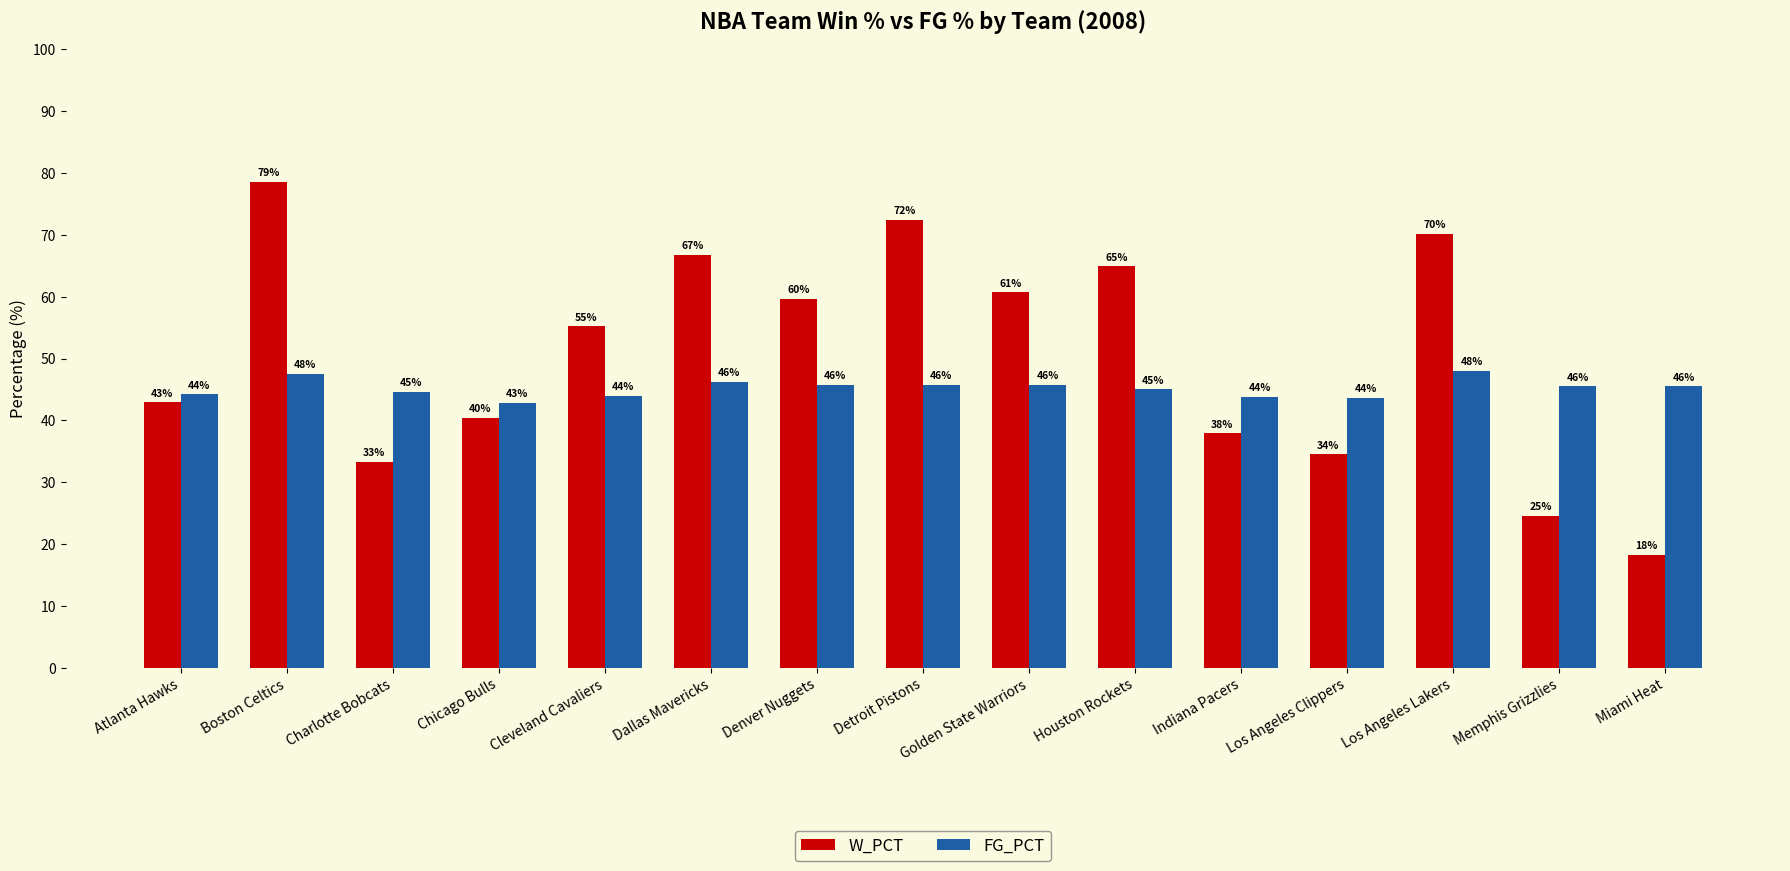

How many data points in W_PCT are above 55?

8